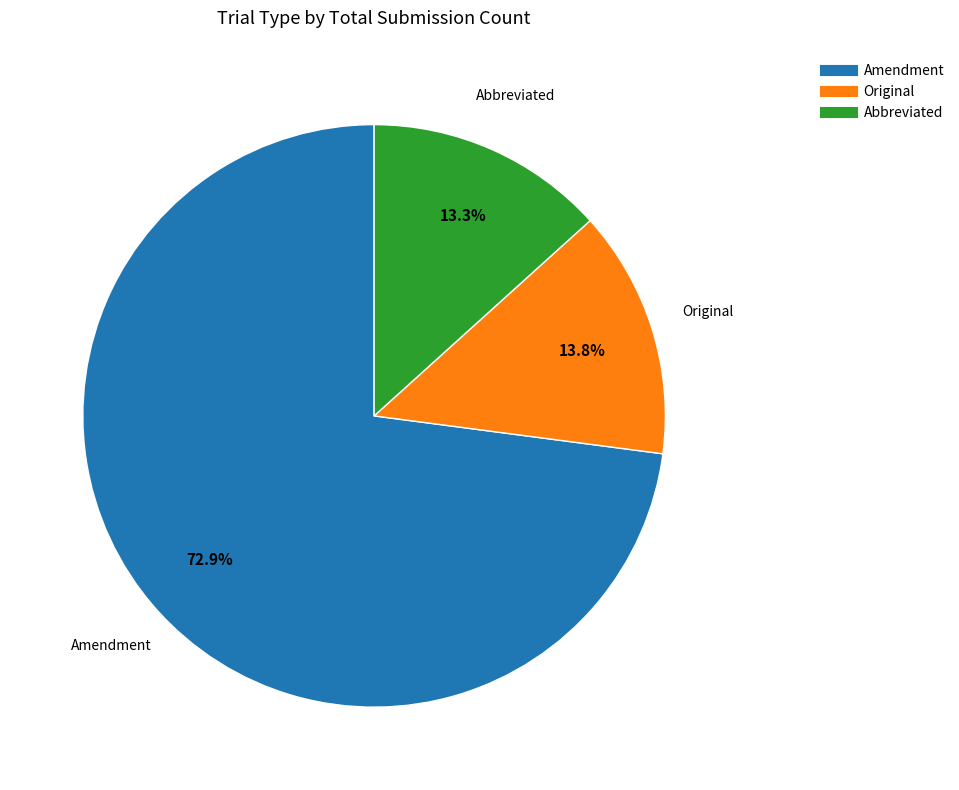

Which category has the biggest portion of the pie?

Amendment